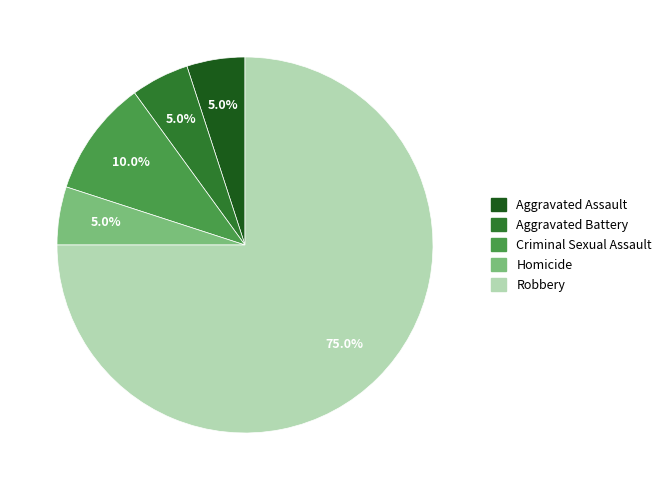

What percentage do Homicide and Aggravated Assault together represent?

10.0%